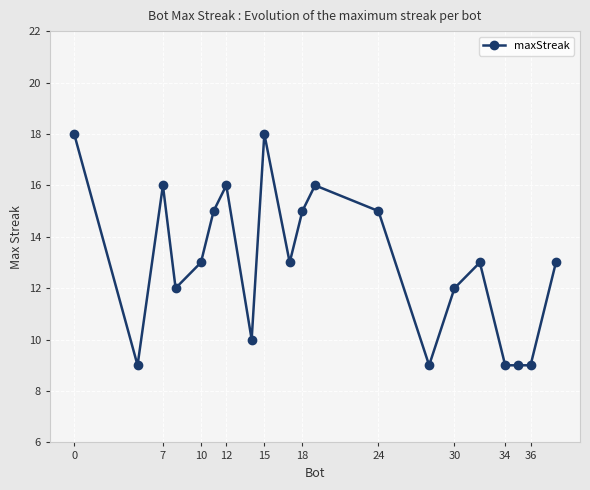

What is the value of the 7th point from the left?

16